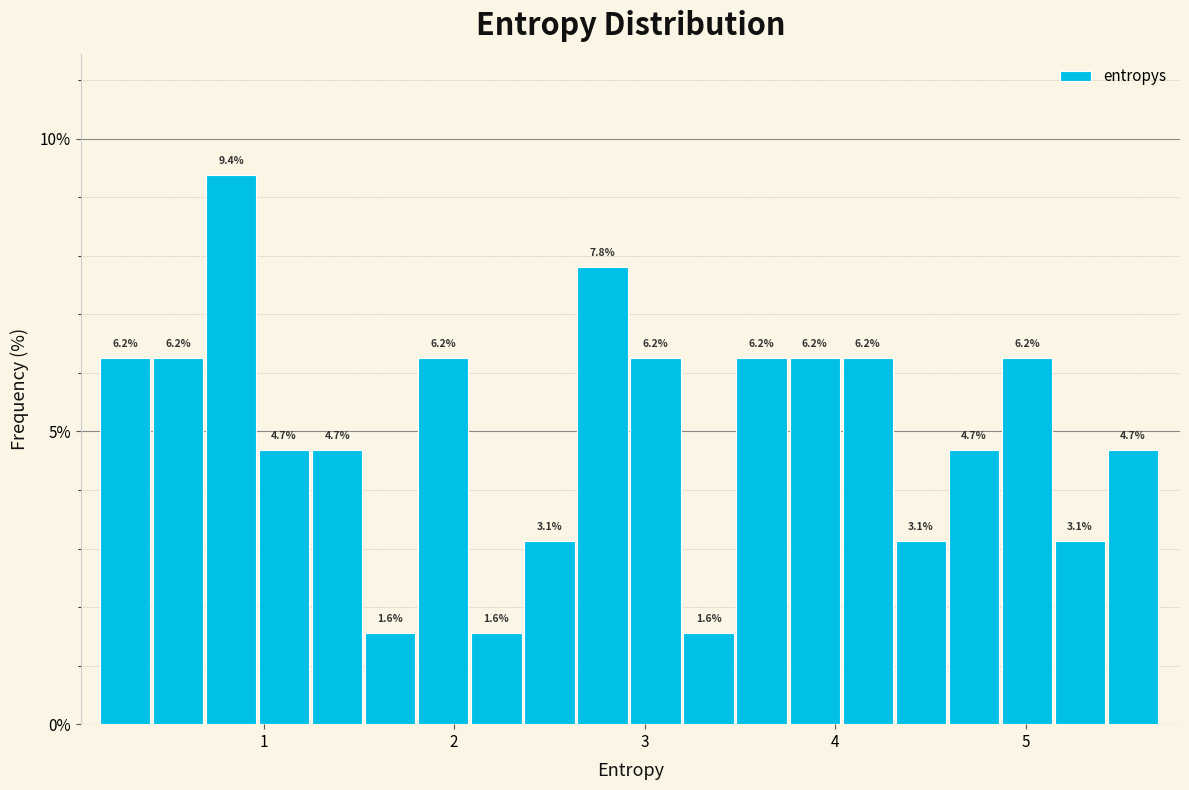

Around what value on the x-axis is the tallest bar? Give the approximate position of its centre, as read against the axis.

0.8